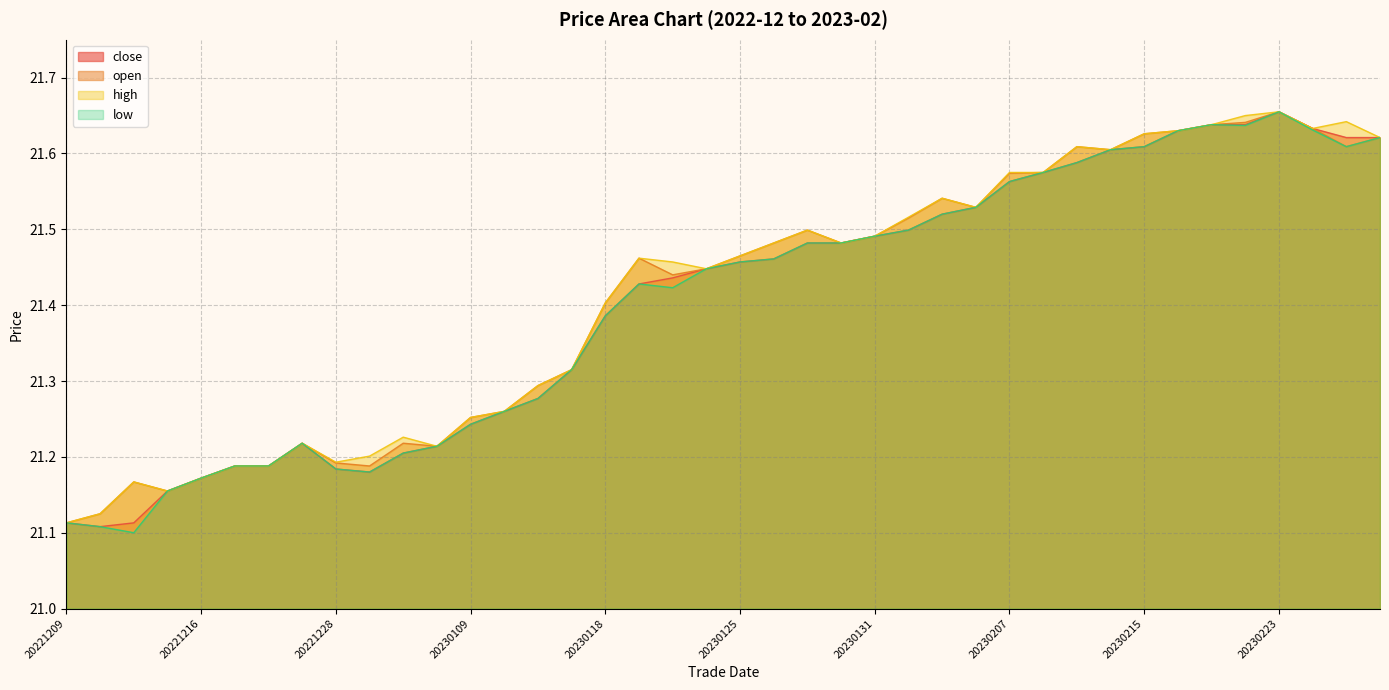

At 20230217, list the series in order from largest to smallest.

close, open, high, low